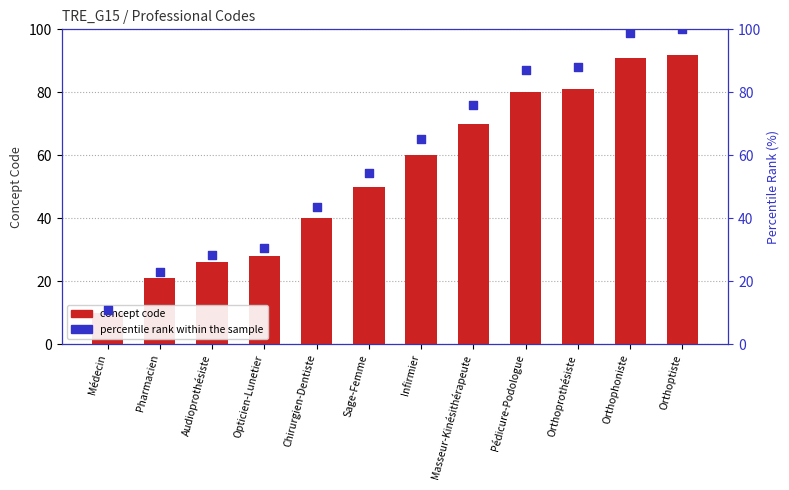

Which series has the largest total across all categories?

percentile rank within the sample